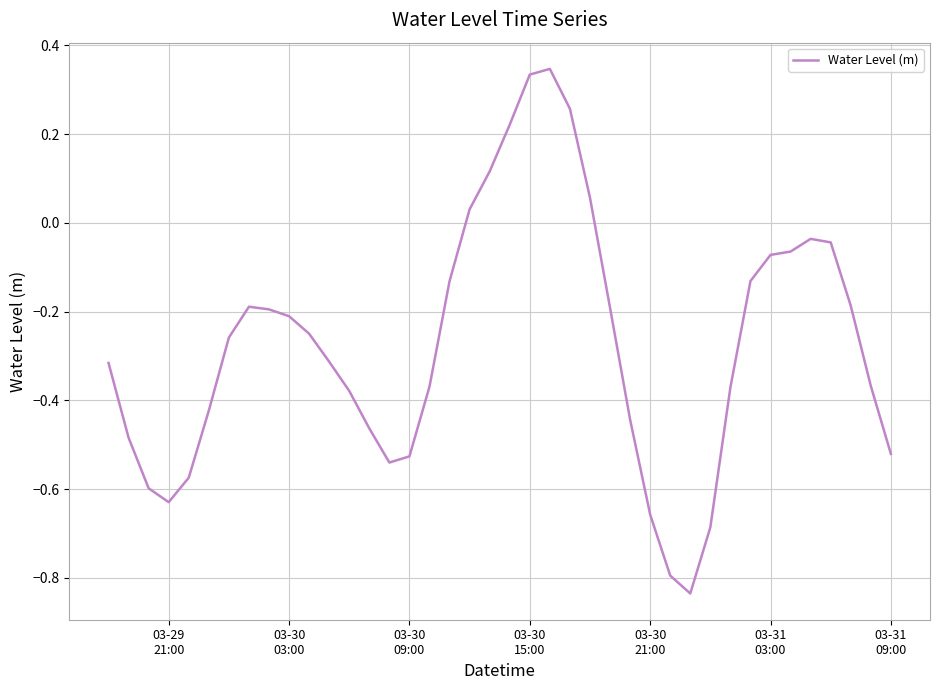

What is the difference between the maximum and minimum values?

1.2